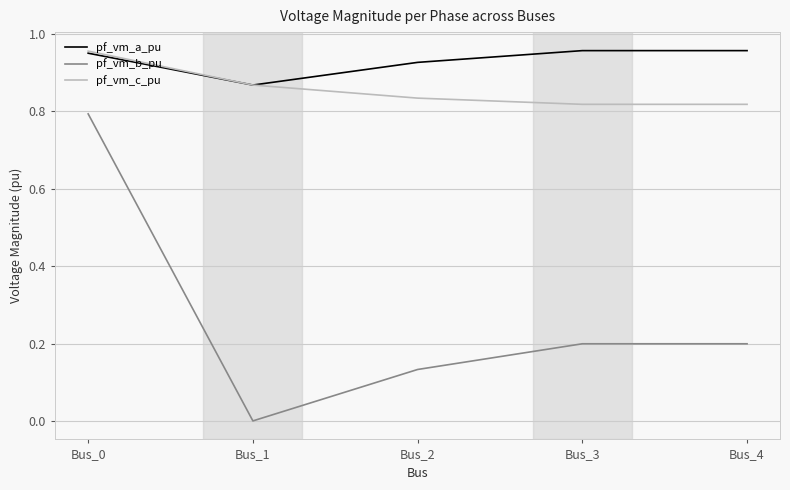

Which series has the largest range (max minus min)?

pf_vm_b_pu